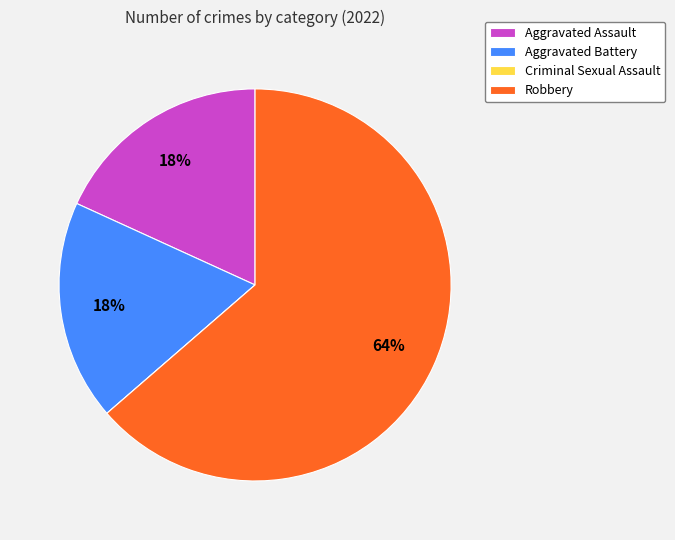

Which slice is the largest?

Robbery